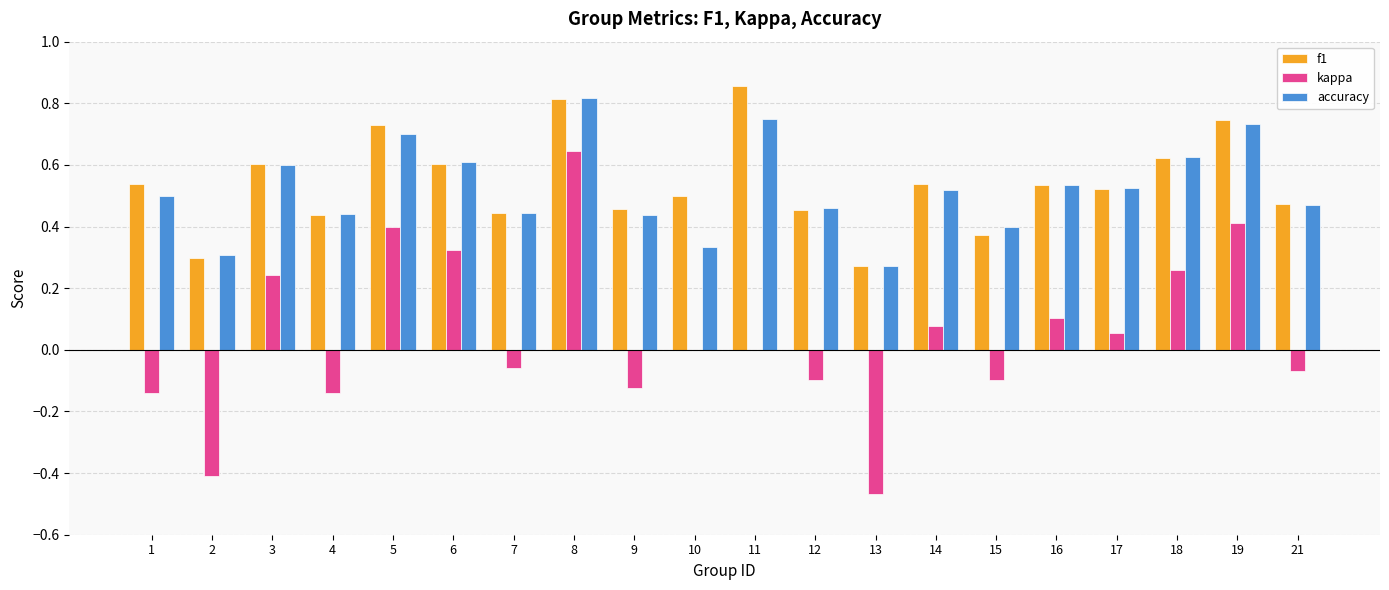

True or false: f1 has a value of 0.8 at 21.

False